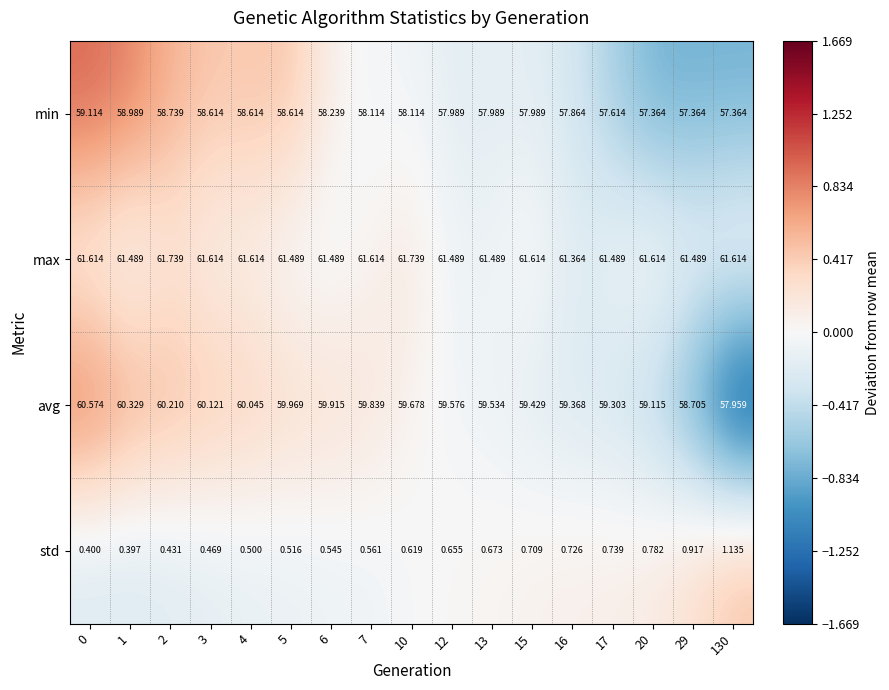

Between 3 and 5, which series saw the biggest shift?

avg